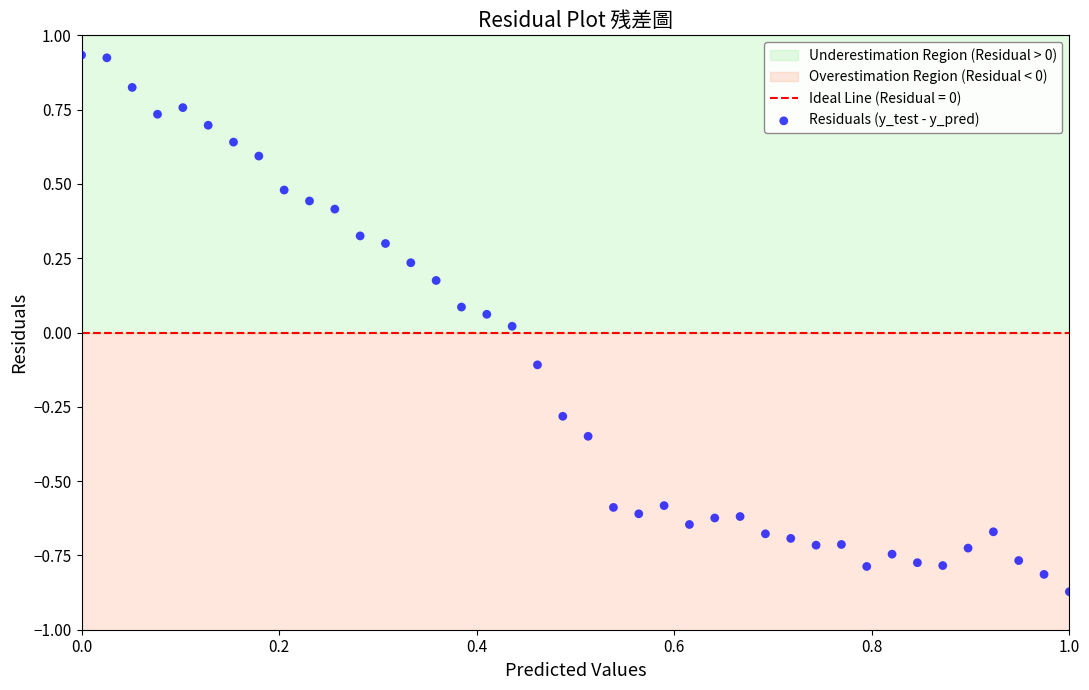

What is the range of Y values (max minus min)?

1.8